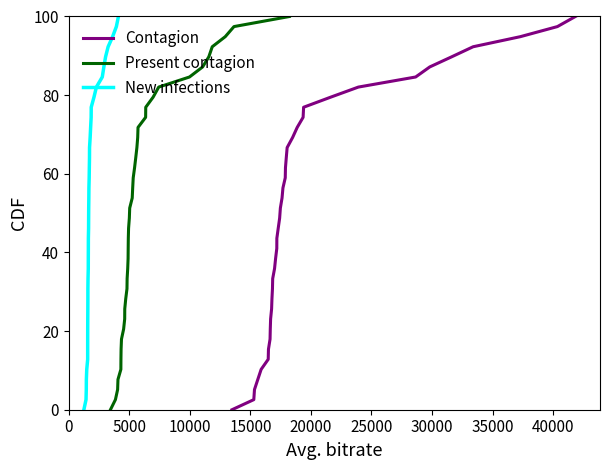

Is this an area chart (filled region under the line)?

No